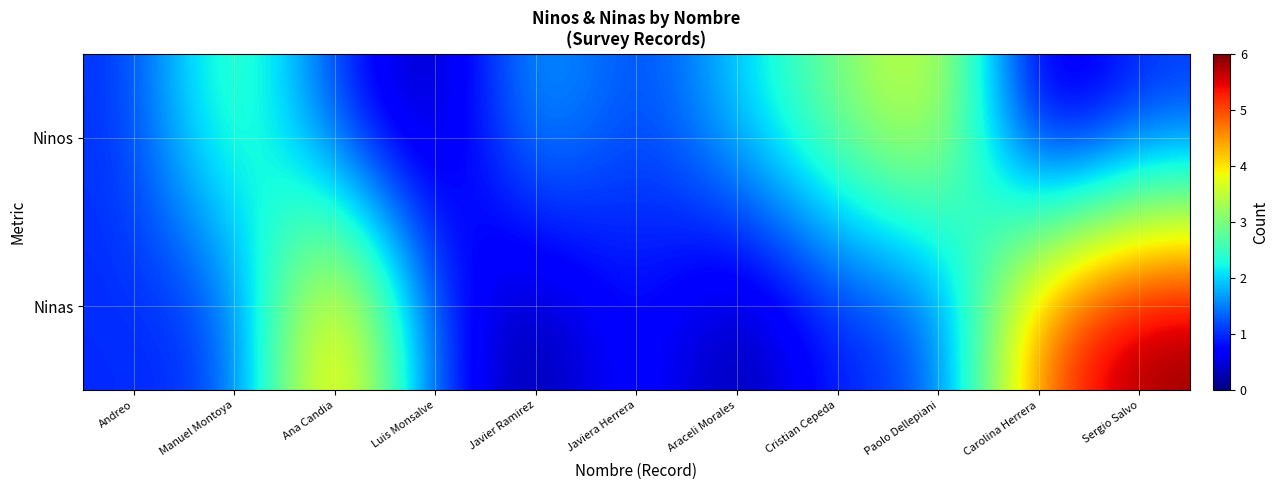

Which category has the highest value across all series?

Sergio Salvo